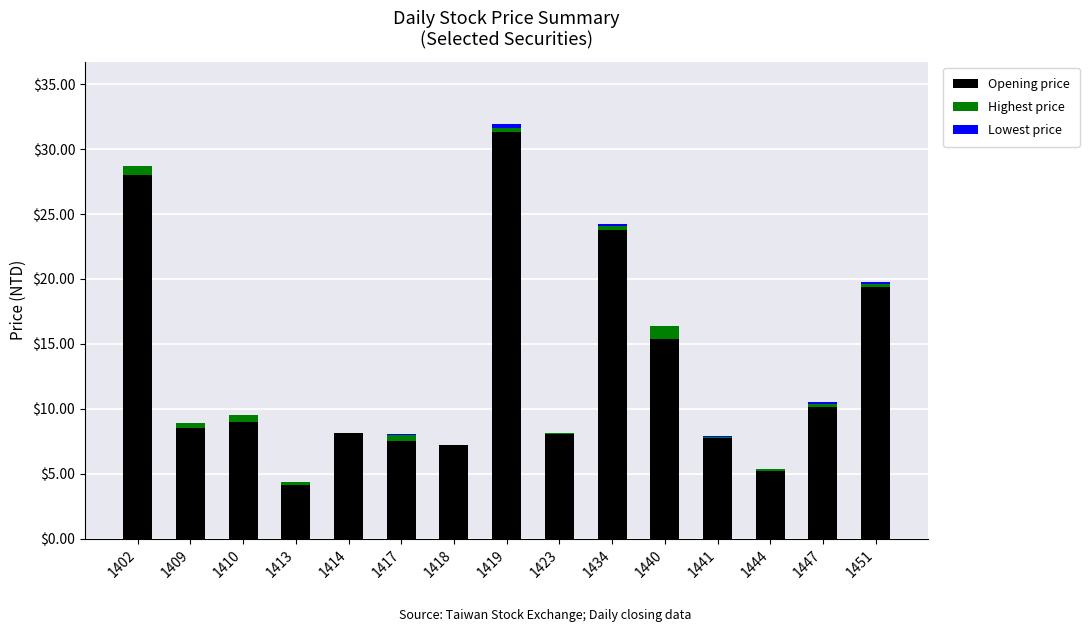

True or false: Opening price has a value of 19.4 at 1451.

True